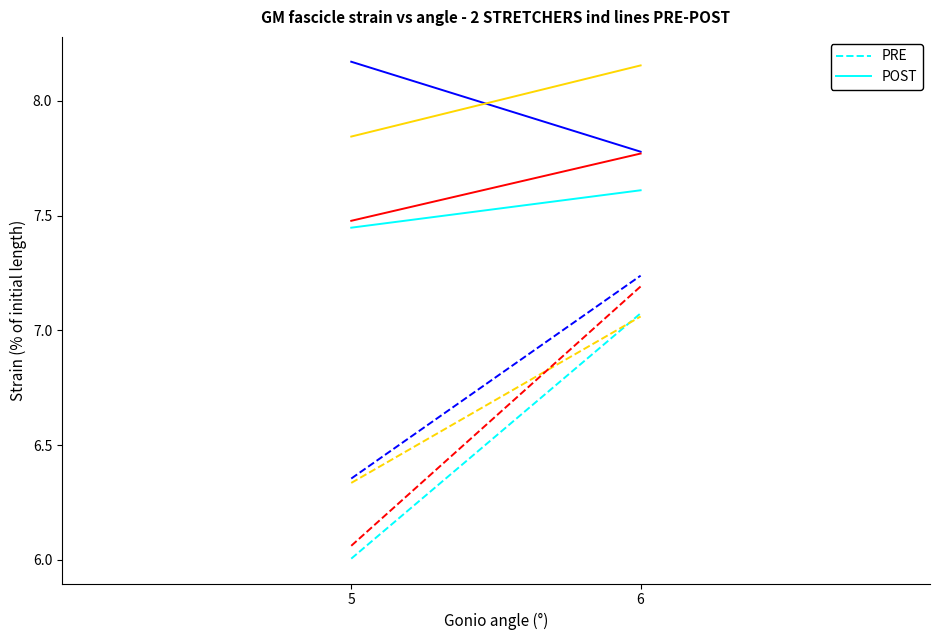

How many series are shown in this chart?

2